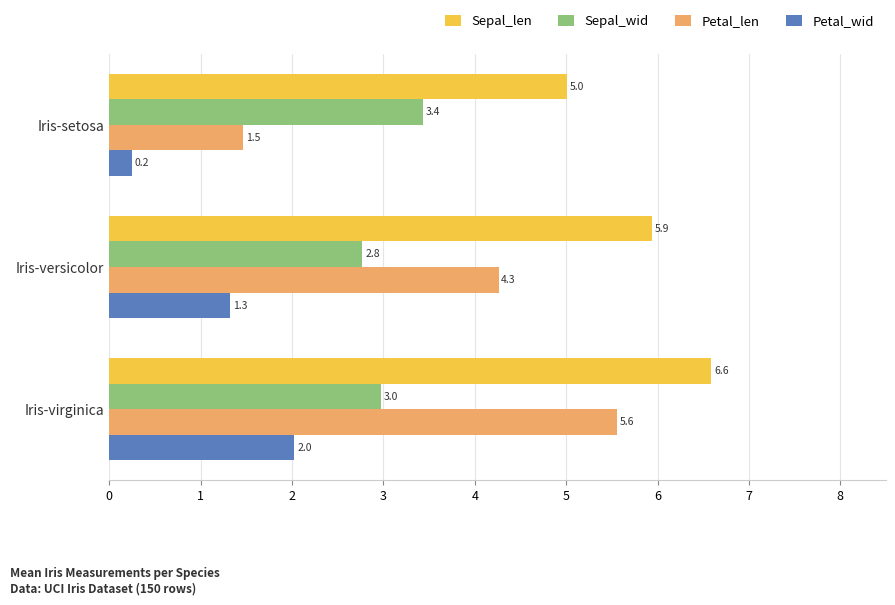

Rank the series by their maximum value, from highest to lowest.

Sepal_len, Petal_len, Sepal_wid, Petal_wid